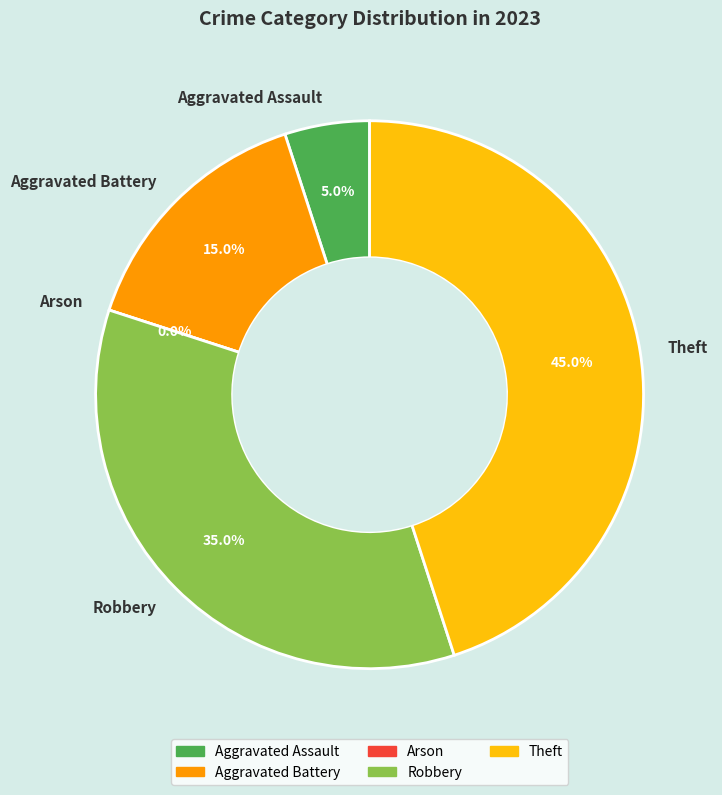

Combined, what portion of the pie is Theft and Robbery?

80.0%